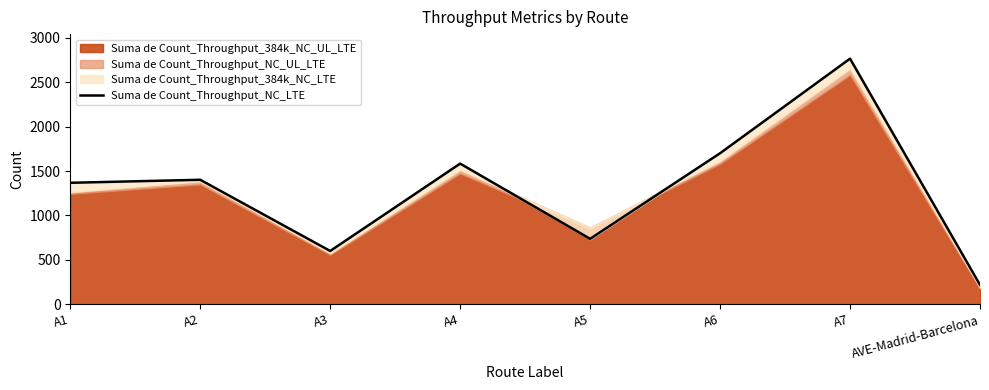

Which category has the lowest value across all series?

AVE-Madrid-Barcelona